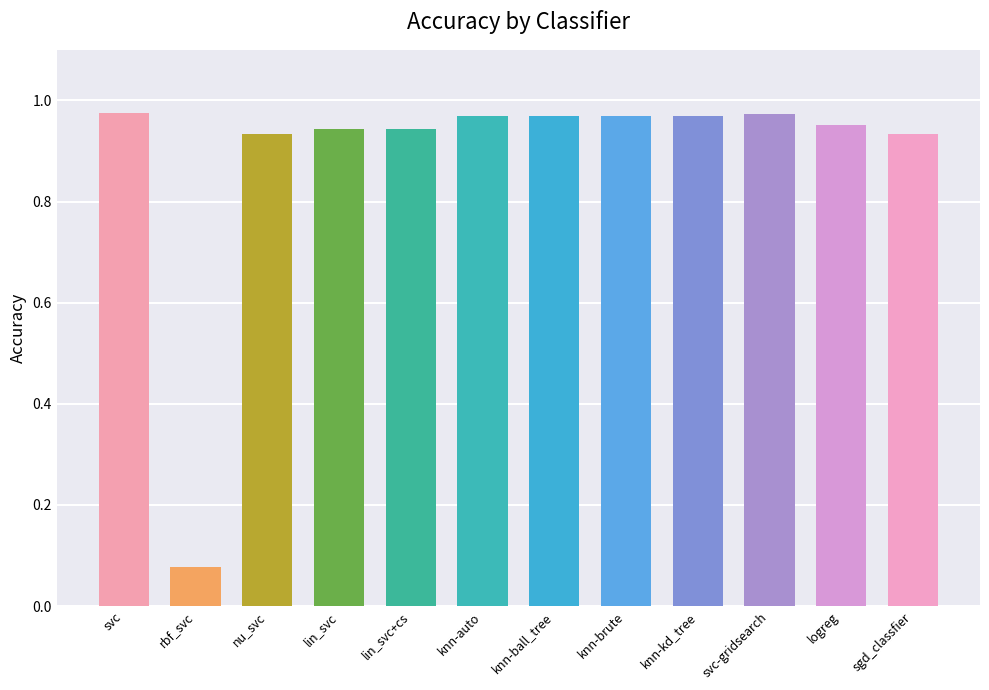

True or false: the data shows 1.5 at lin_svc.

False